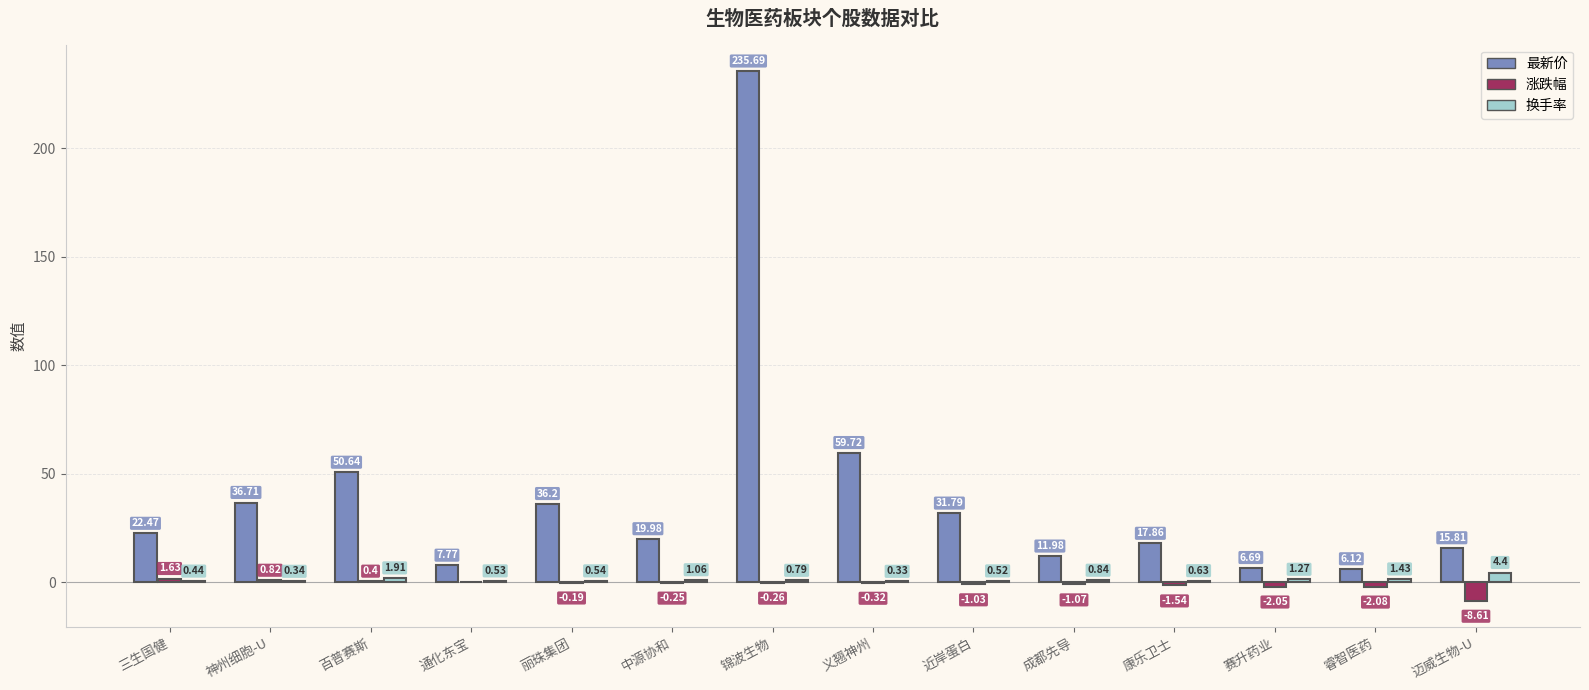

Are the bars grouped side by side (vs. stacked)?

Yes